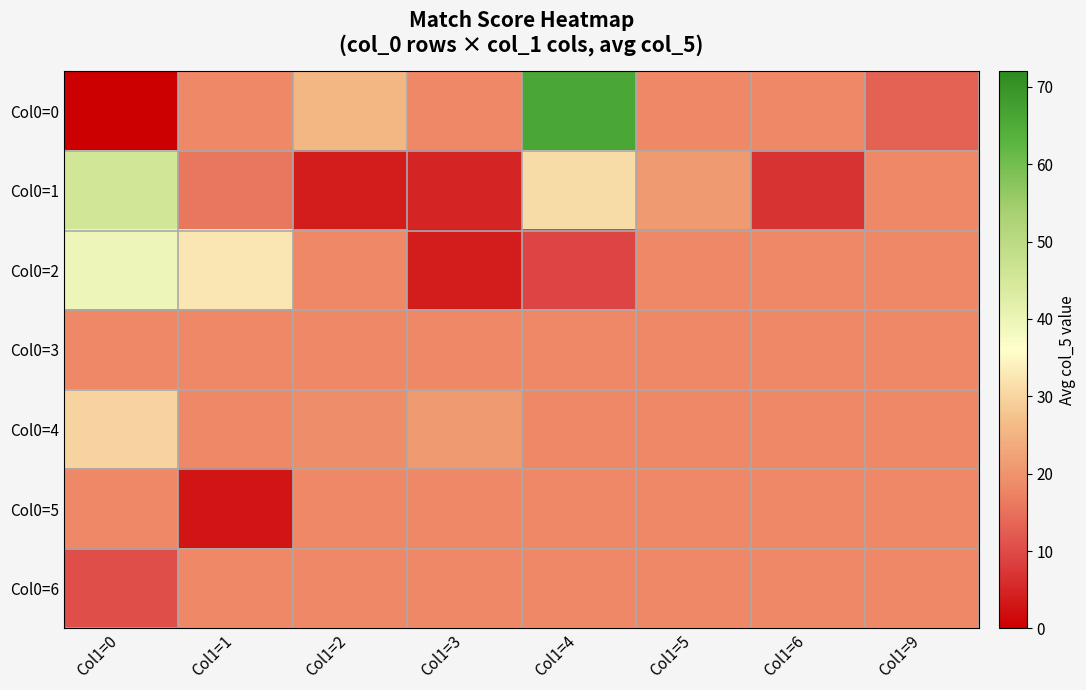

Rank the series by their maximum value, from highest to lowest.

Col0=0, Col0=1, Col0=2, Col0=4, Col0=3, Col0=5, Col0=6